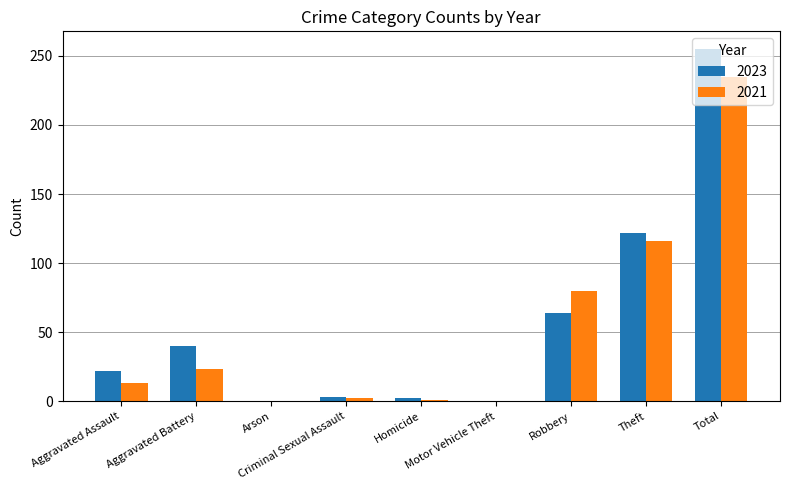

What is the greatest value displayed?

255